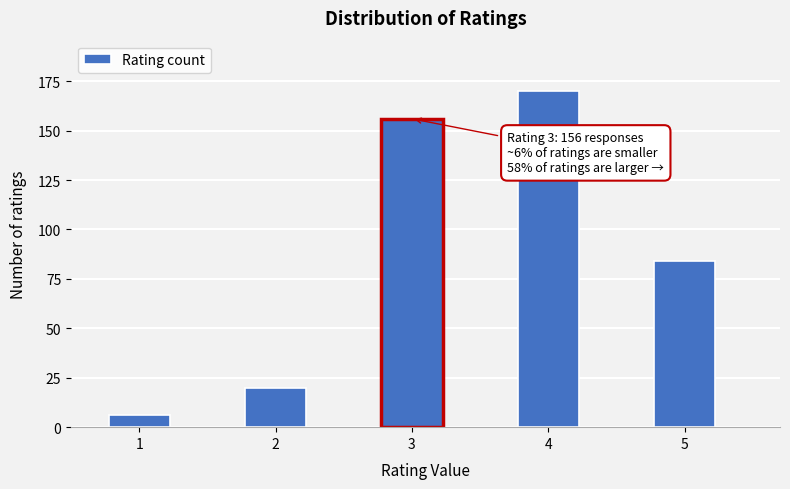

Reading left to right, extract all data points from this chart.

6	20	156	170	84